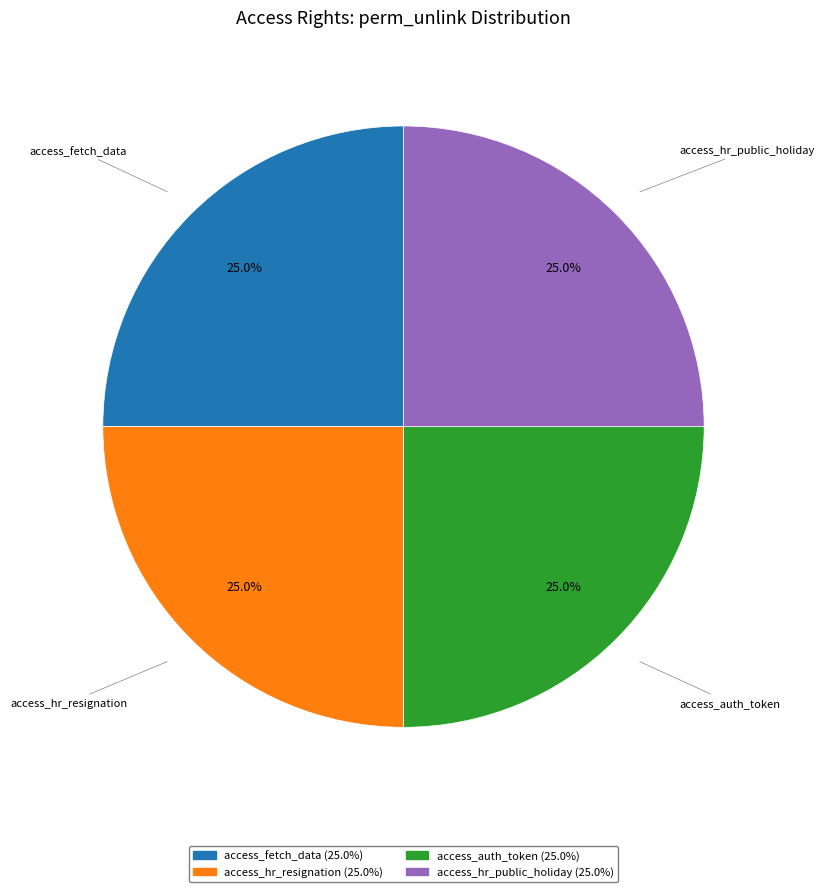

Does access_hr_public_holiday represent more than half of the total?

No